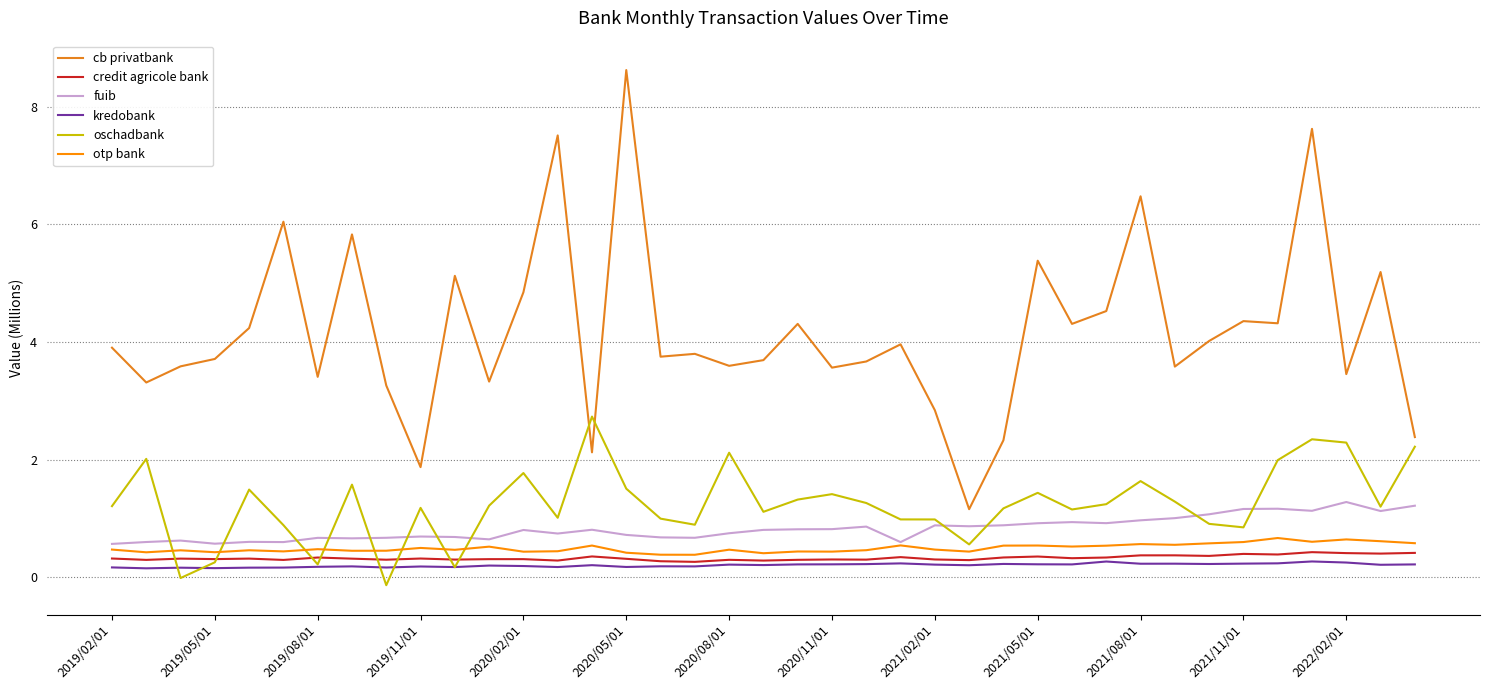

At how many categories does at least one series exceed 0?

39